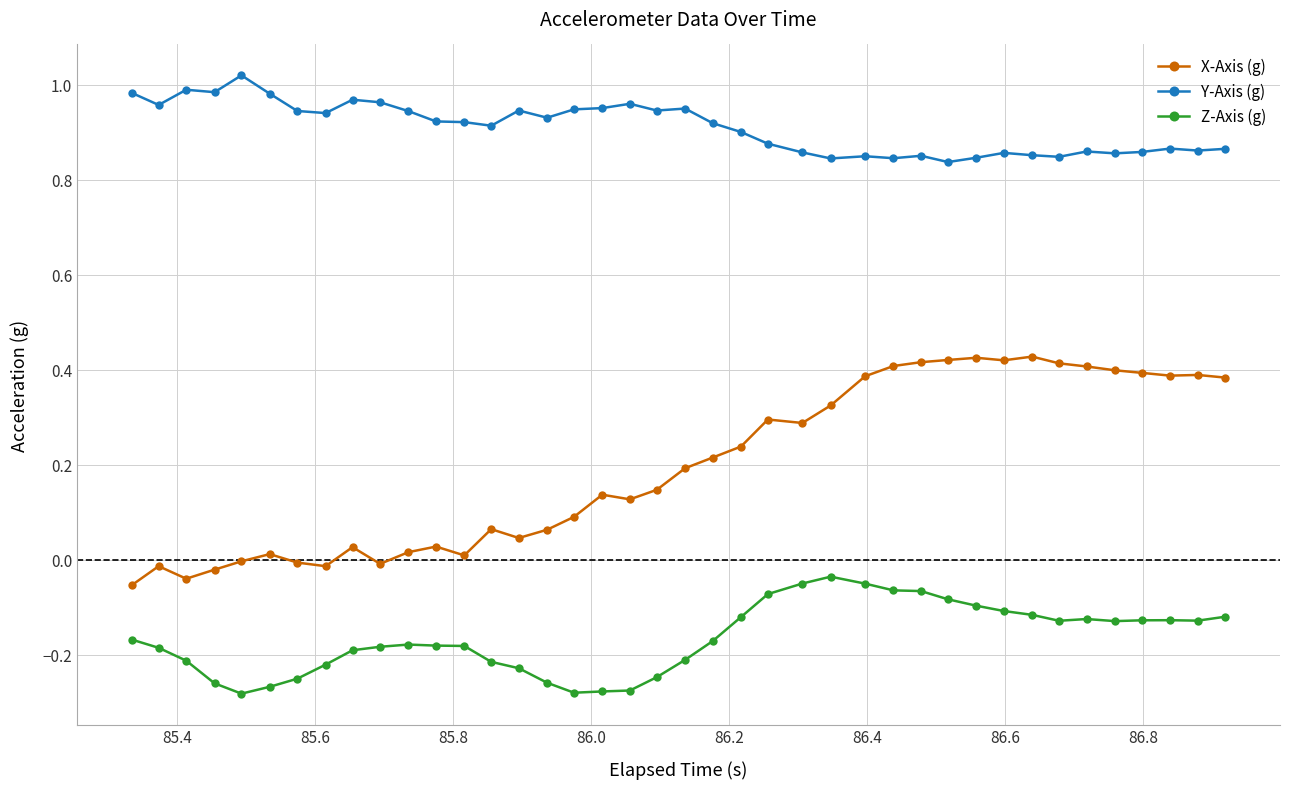

True or false: Y-Axis (g) has more than 2 interior local peaks.

True